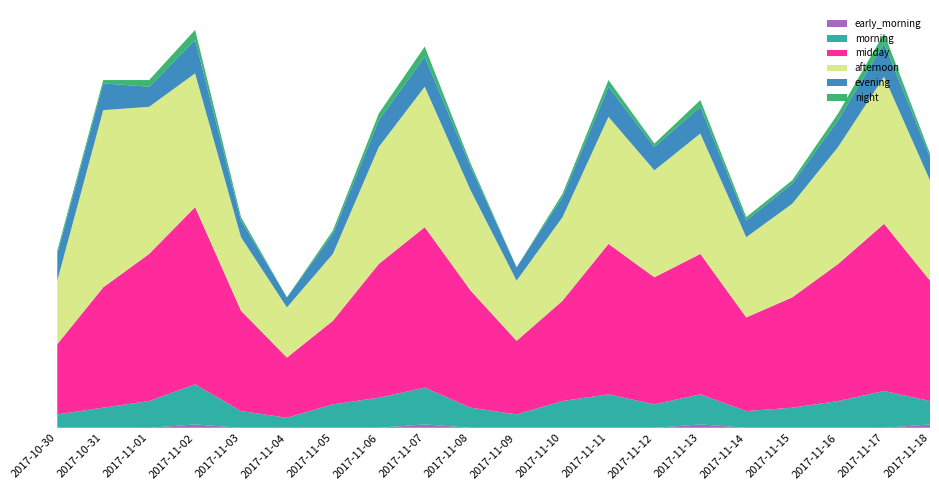

Reading left to right, extract all data points from this chart.

early_morning: 2017-10-30=0	2017-10-31=0	2017-11-01=0	2017-11-02=1	2017-11-03=0	2017-11-04=0	2017-11-05=0	2017-11-06=0	2017-11-07=1	2017-11-08=0	2017-11-09=0	2017-11-10=0	2017-11-11=0	2017-11-12=0	2017-11-13=1	2017-11-14=0	2017-11-15=0	2017-11-16=0	2017-11-17=0	2017-11-18=1
morning: 2017-10-30=4	2017-10-31=6	2017-11-01=8	2017-11-02=12	2017-11-03=5	2017-11-04=3	2017-11-05=7	2017-11-06=9	2017-11-07=11	2017-11-08=6	2017-11-09=4	2017-11-10=8	2017-11-11=10	2017-11-12=7	2017-11-13=9	2017-11-14=5	2017-11-15=6	2017-11-16=8	2017-11-17=11	2017-11-18=7
midday: 2017-10-30=21	2017-10-31=36	2017-11-01=44	2017-11-02=53	2017-11-03=30	2017-11-04=18	2017-11-05=25	2017-11-06=40	2017-11-07=48	2017-11-08=35	2017-11-09=22	2017-11-10=30	2017-11-11=45	2017-11-12=38	2017-11-13=42	2017-11-14=28	2017-11-15=33	2017-11-16=41	2017-11-17=50	2017-11-18=36
afternoon: 2017-10-30=19	2017-10-31=53	2017-11-01=44	2017-11-02=40	2017-11-03=22	2017-11-04=15	2017-11-05=20	2017-11-06=35	2017-11-07=42	2017-11-08=30	2017-11-09=18	2017-11-10=25	2017-11-11=38	2017-11-12=32	2017-11-13=36	2017-11-14=24	2017-11-15=28	2017-11-16=35	2017-11-17=44	2017-11-18=30
evening: 2017-10-30=8	2017-10-31=8	2017-11-01=6	2017-11-02=10	2017-11-03=5	2017-11-04=3	2017-11-05=6	2017-11-06=8	2017-11-07=9	2017-11-08=7	2017-11-09=4	2017-11-10=6	2017-11-11=9	2017-11-12=7	2017-11-13=8	2017-11-14=5	2017-11-15=6	2017-11-16=8	2017-11-17=10	2017-11-18=7
night: 2017-10-30=1	2017-10-31=1	2017-11-01=2	2017-11-02=3	2017-11-03=1	2017-11-04=0	2017-11-05=1	2017-11-06=2	2017-11-07=3	2017-11-08=1	2017-11-09=0	2017-11-10=1	2017-11-11=2	2017-11-12=1	2017-11-13=2	2017-11-14=1	2017-11-15=1	2017-11-16=2	2017-11-17=3	2017-11-18=1